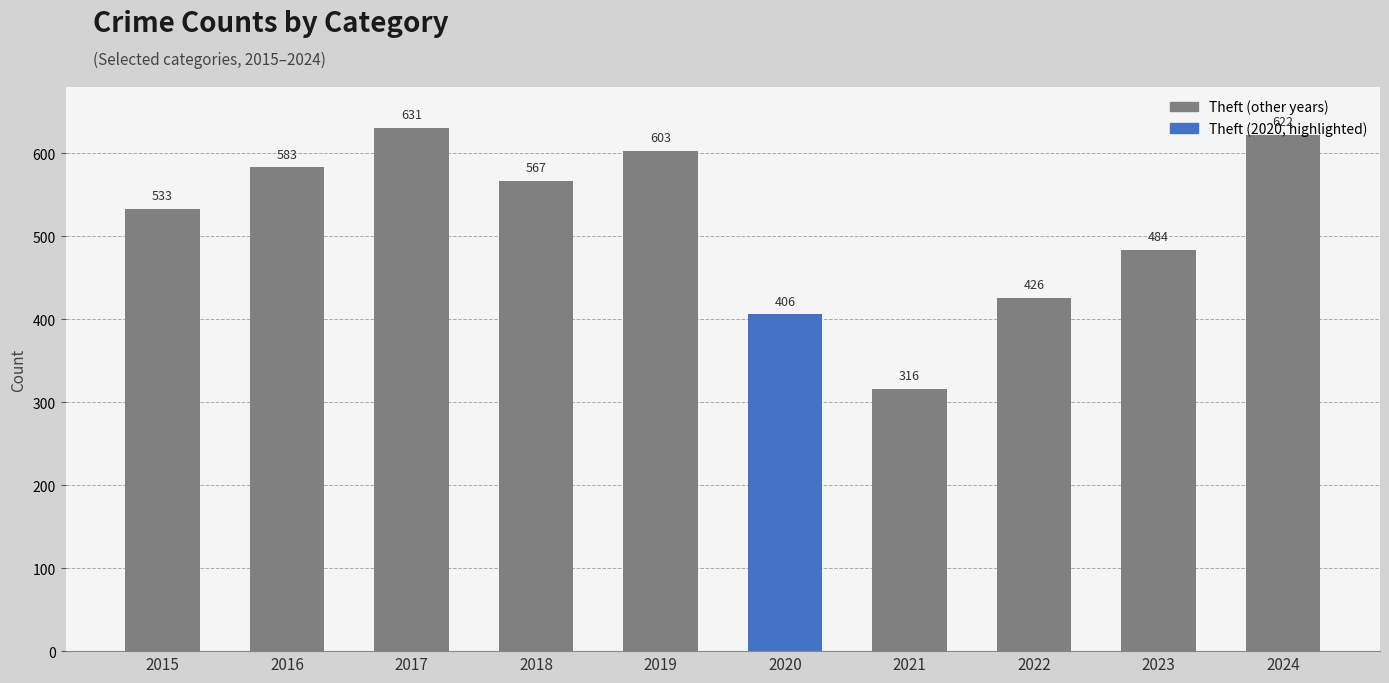

What is the minimum value shown in the chart?

316